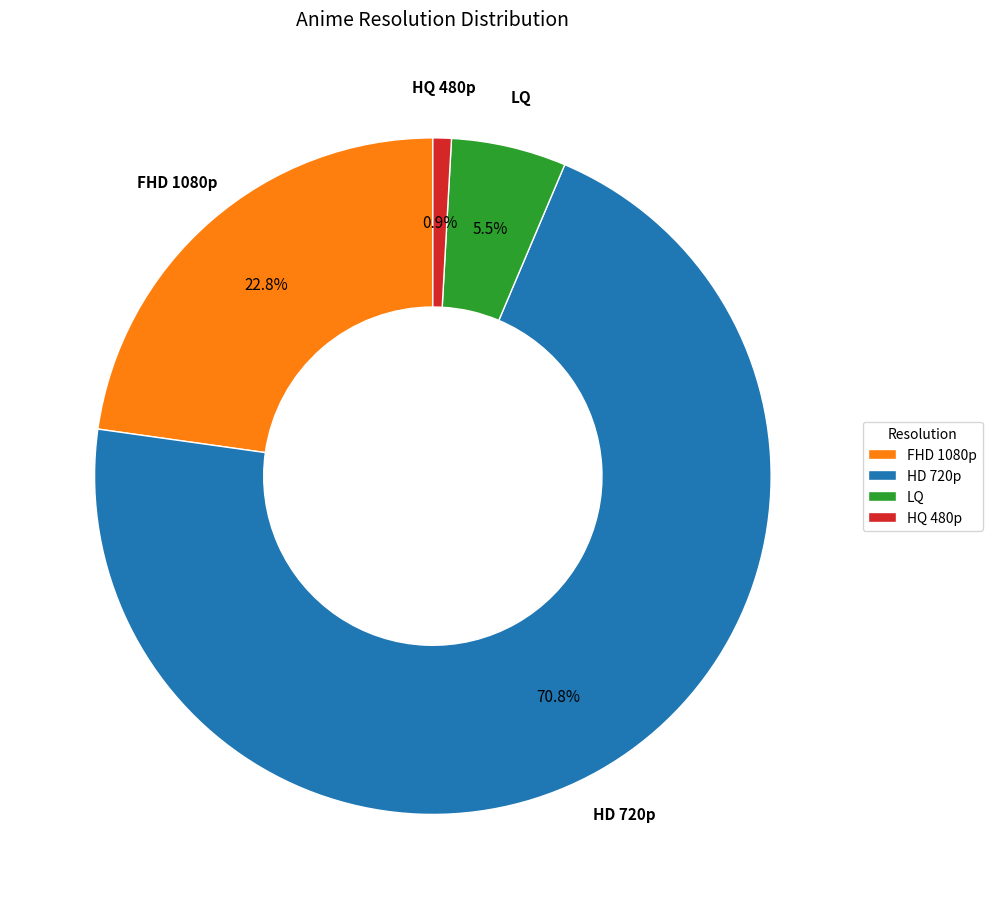

Approximately how many times larger is the value at HQ 480p compared to FHD 1080p?

0.0